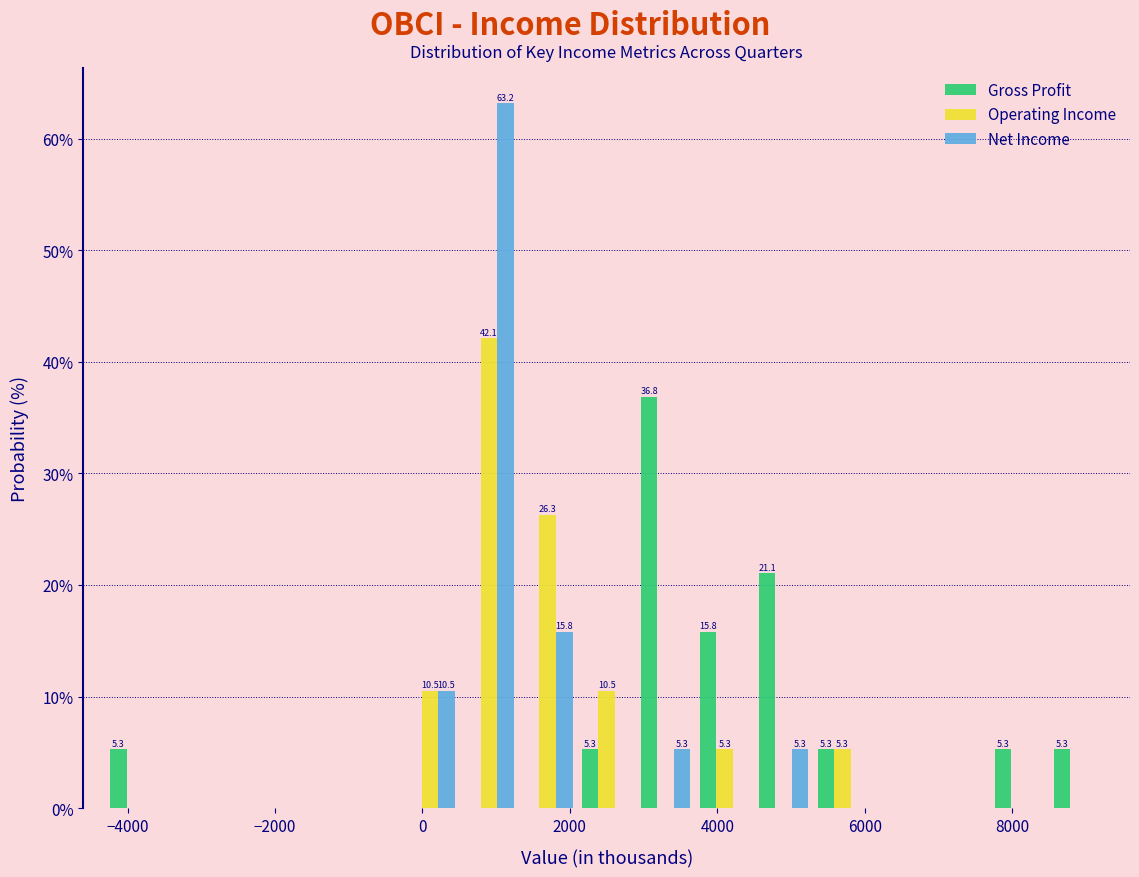

In the Gross Profit series, which range on the x-axis has the tallest bar?

2900 to 3700